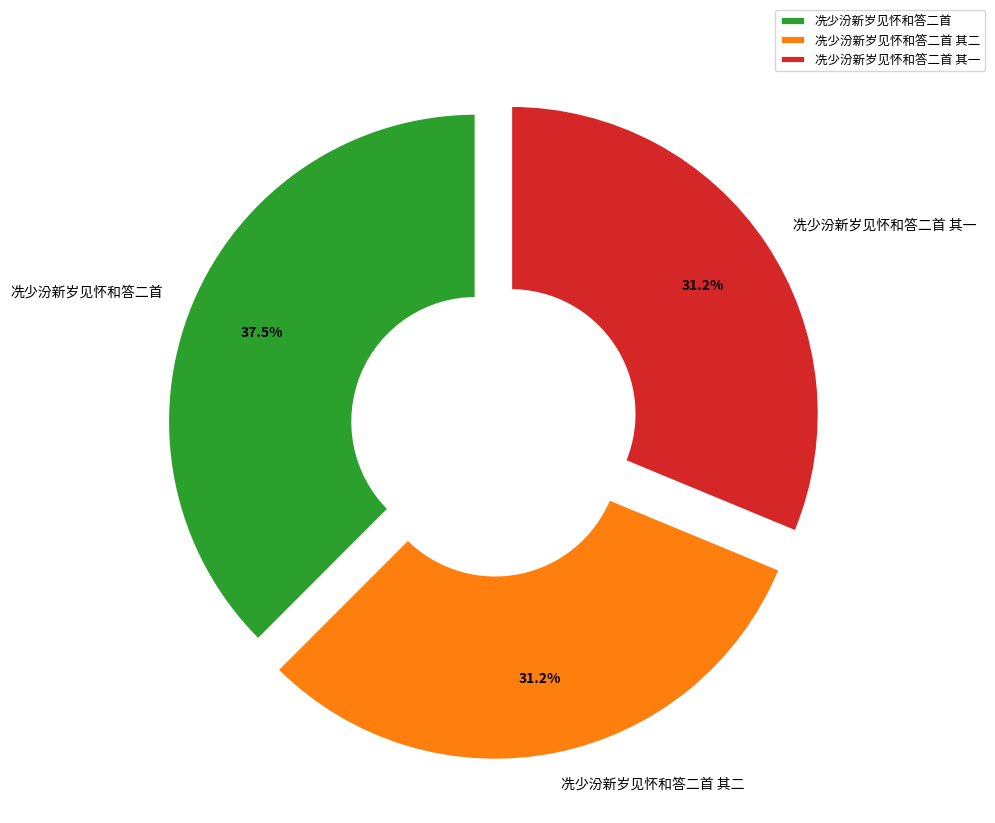

Which slice is the largest?

冼少汾新岁见怀和答二首